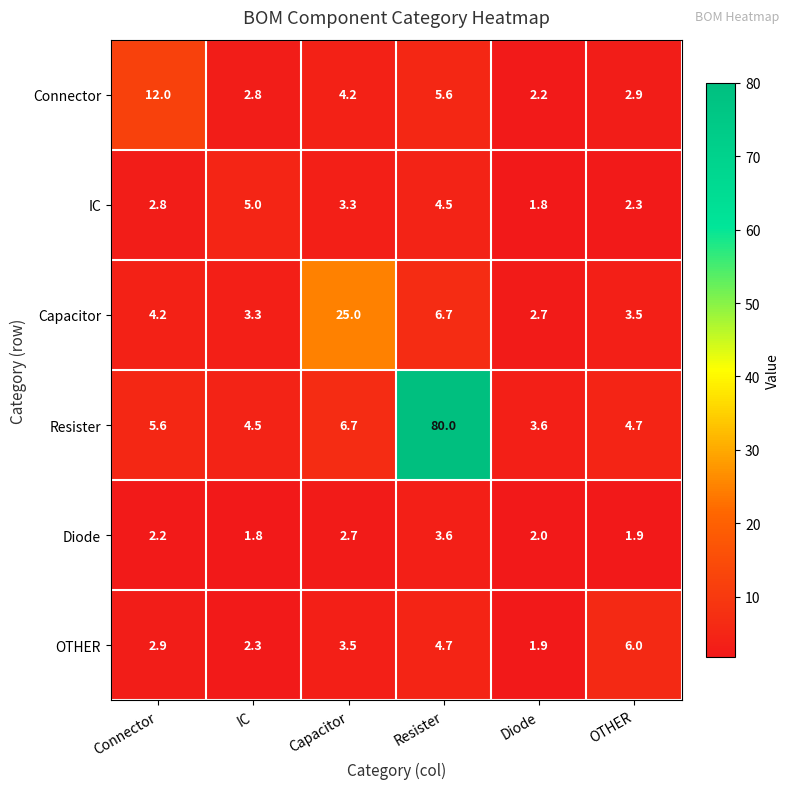

Rank the series at Diode from highest to lowest value.

Resister, Capacitor, Connector, Diode, OTHER, IC